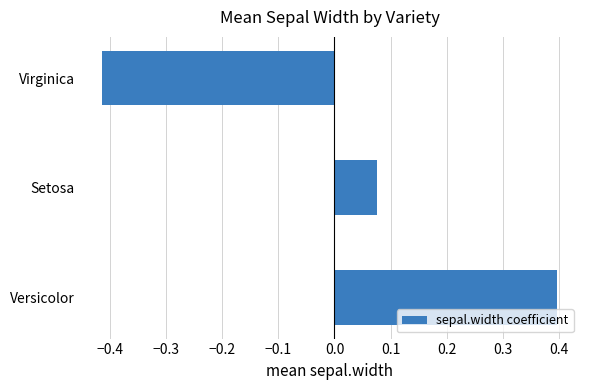

Count the number of data series in this chart.

1